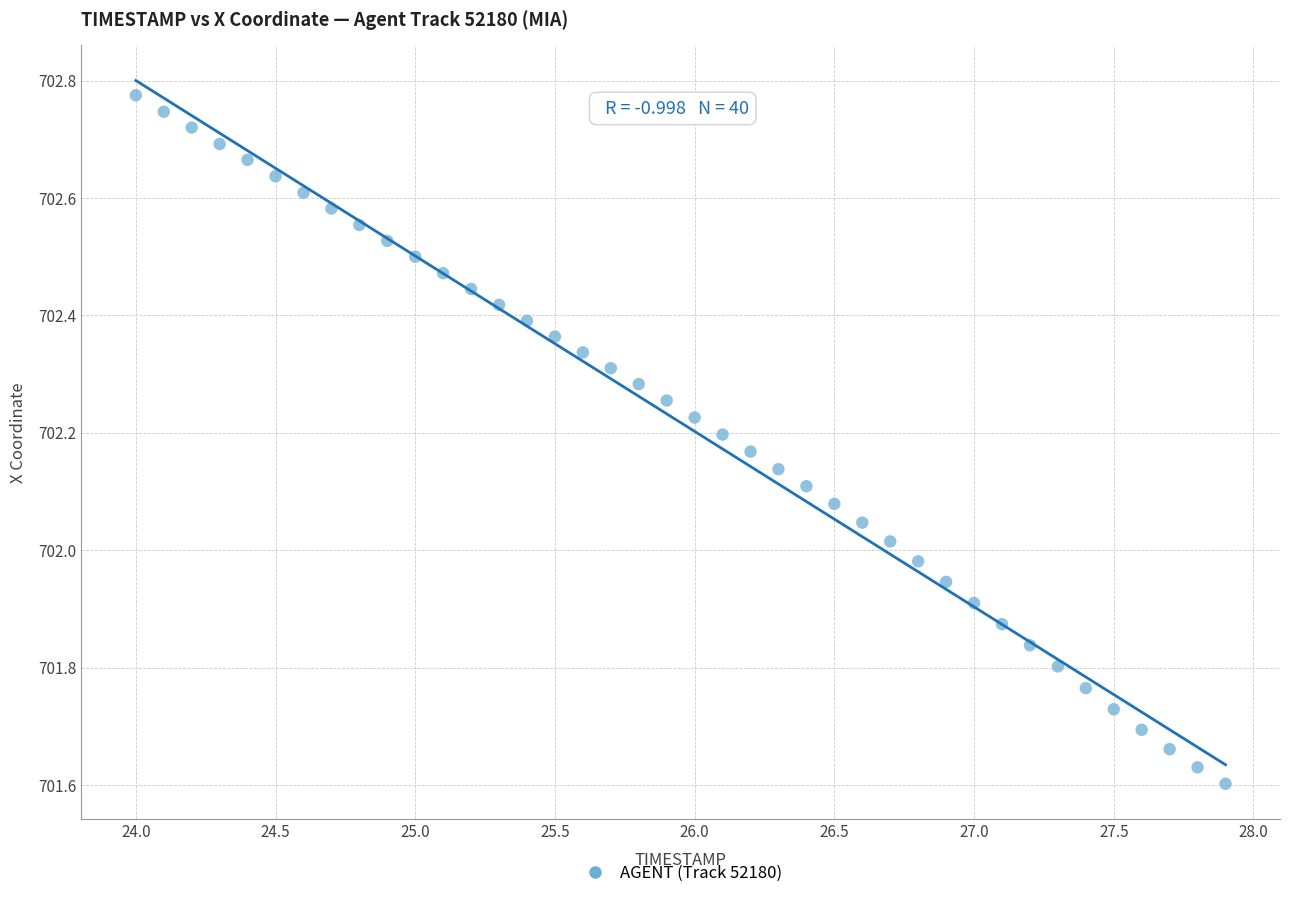

What is the range of X values (max minus min)?

3.9